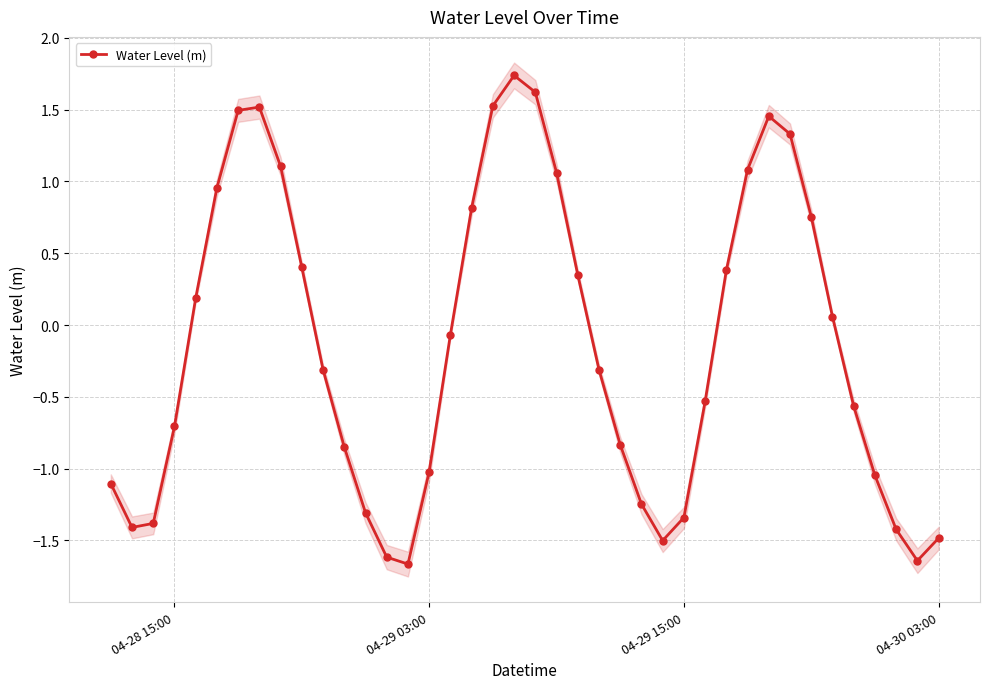

True or false: Water Level (m) has more than 0 points higher than both neighbors.

True